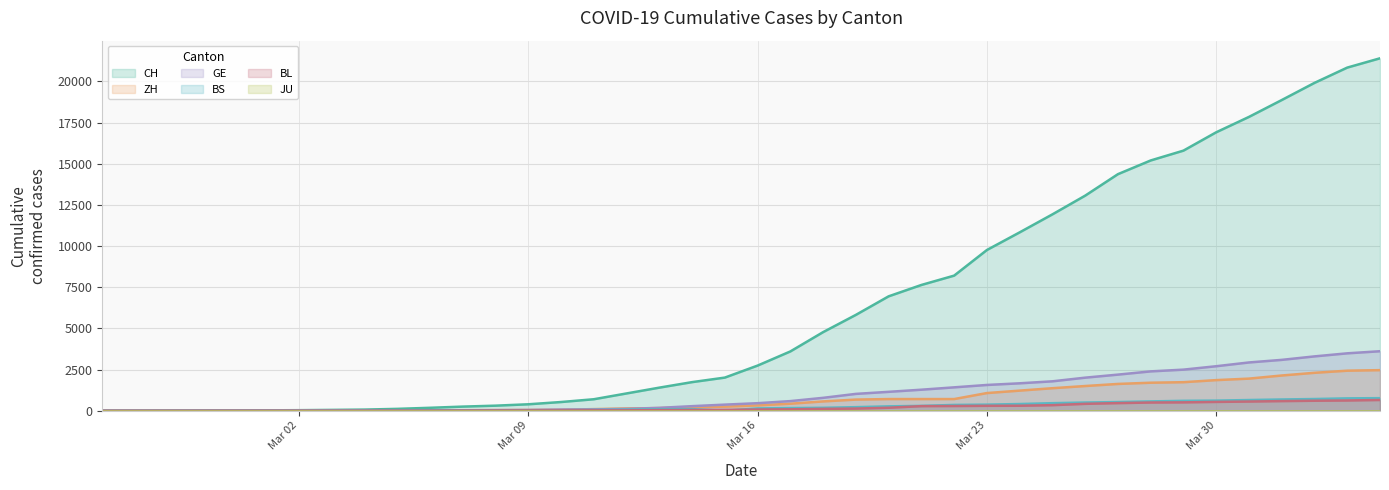

Which series has the largest total across all categories?

CH